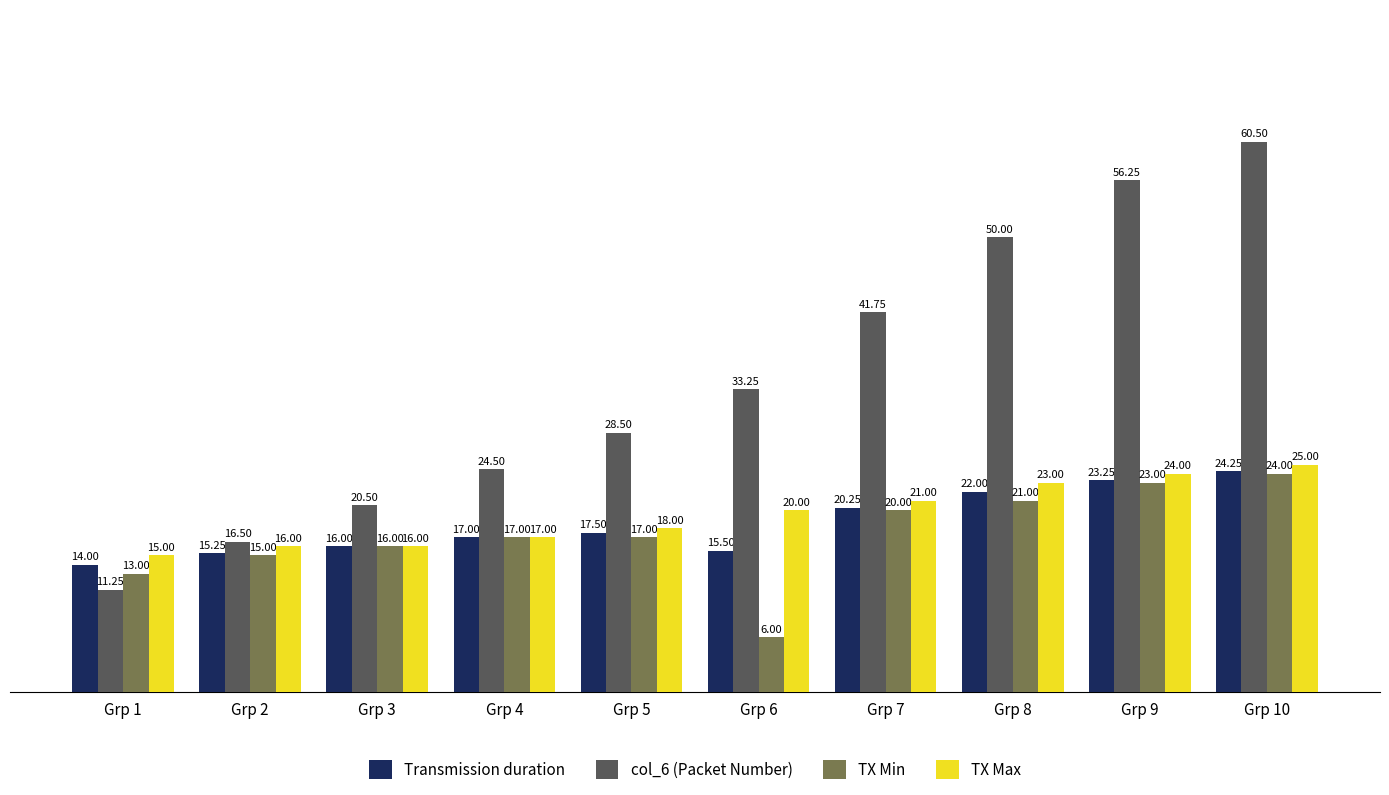

List the series in order of their peak value, lowest first.

TX Min, Transmission duration, TX Max, col_6 (Packet Number)